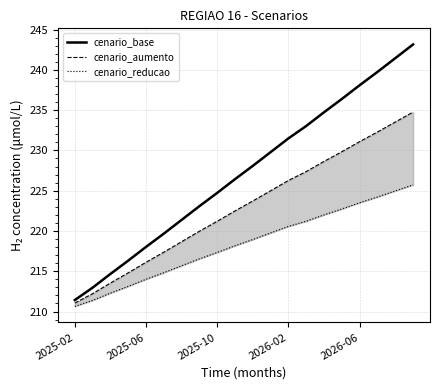

Is it true that cenario_base equals 224.7 at 2025-10?

True